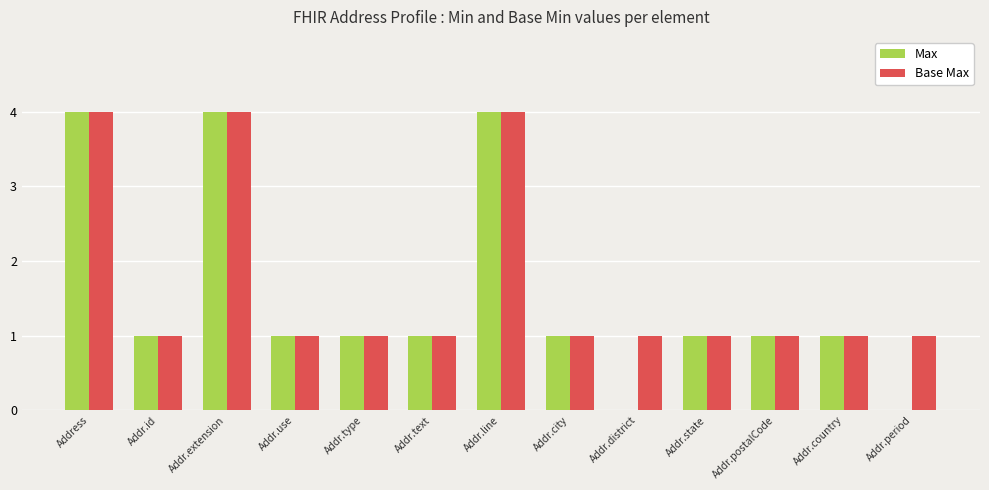

The value of Base Max at Addr.id is 1. True or false?

True